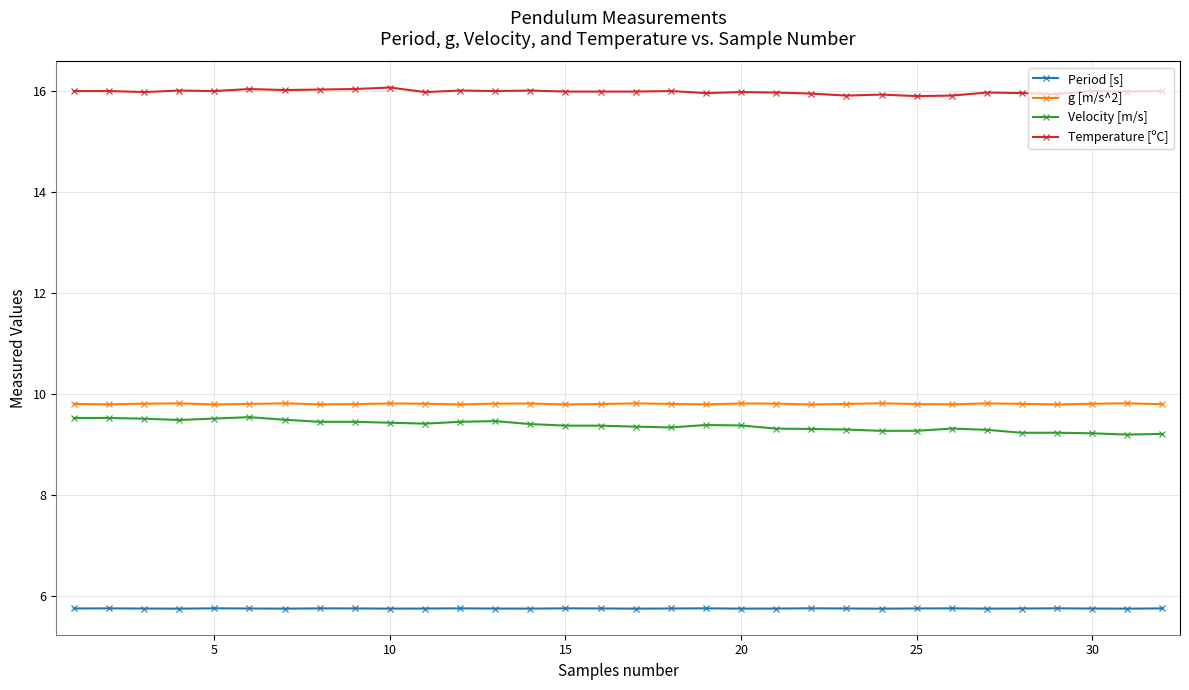

Count the Period [s] values in the range 5 to 6.

32